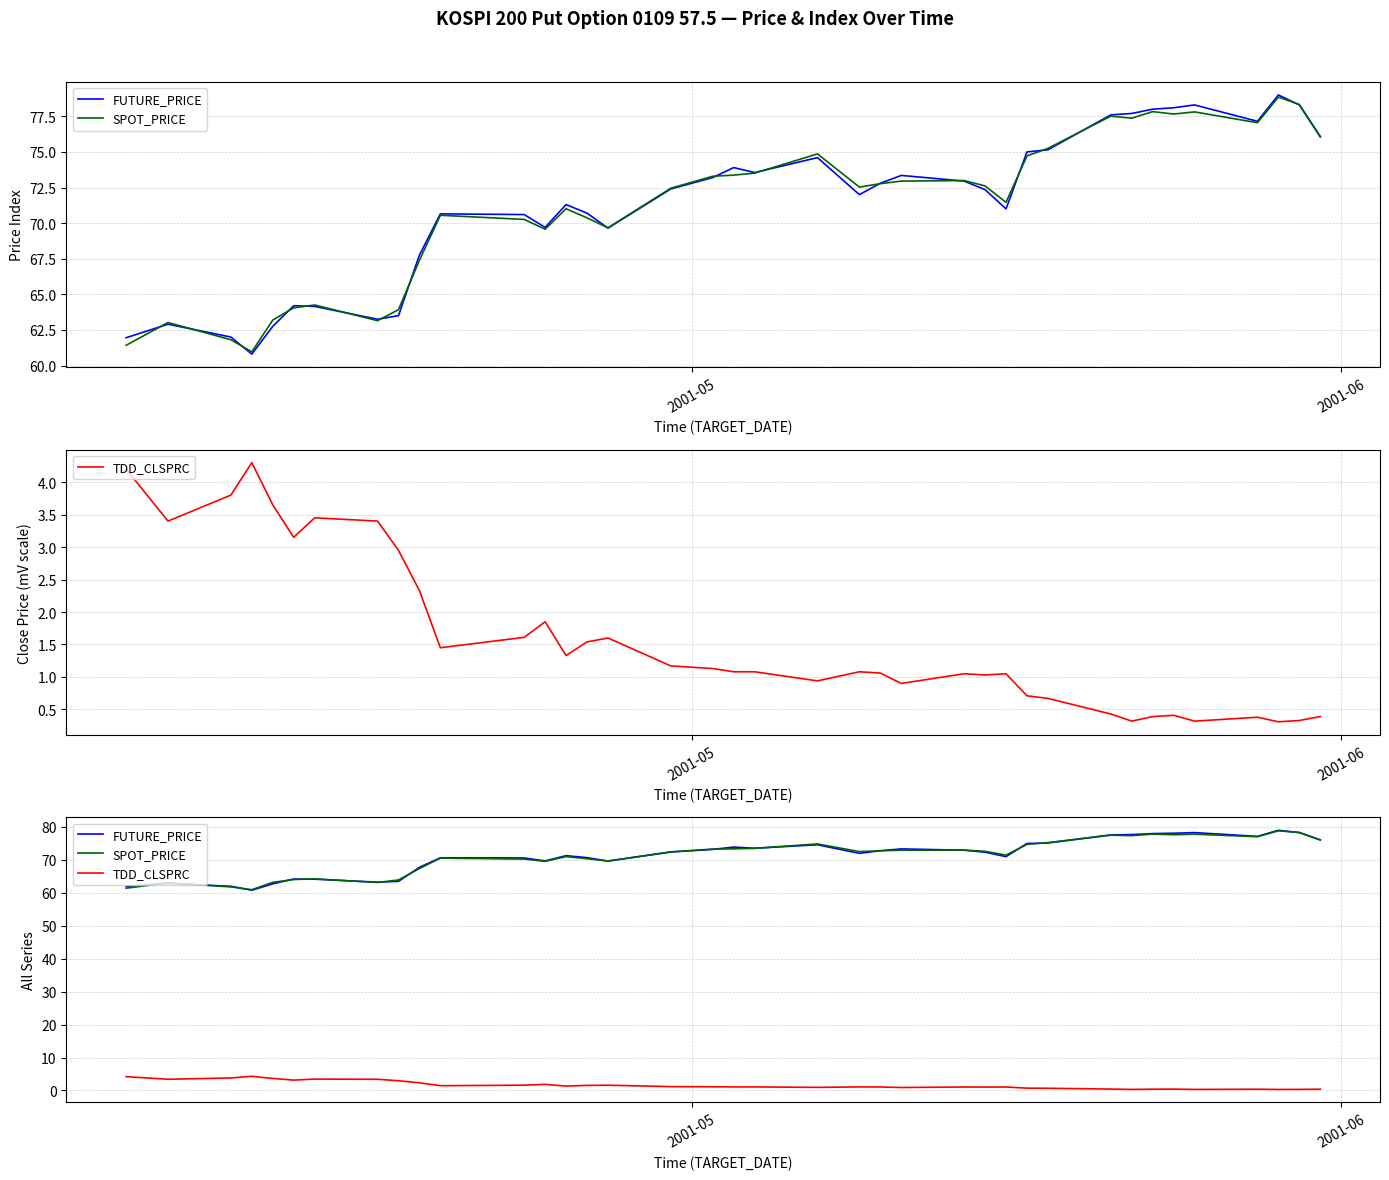

Reading right to left, transcribe all the data shown in this chart.

FUTURE_PRICE: 76.0	78.3	79.0	77.2	78.3	78.1	78.0	77.7	77.6	75.2	75.0	71.0	72.3	73.0	73.3	72.8	72.0	74.6	73.5	73.9	73.2	72.4	69.7	70.7	71.3	69.7	70.6	70.7	67.8	63.5	63.2	64.2	64.2	62.8	60.8	62.0	62.9	62.0
SPOT_PRICE: 76.1	78.3	78.8	77.0	77.8	77.7	77.8	77.4	77.5	75.2	74.7	71.5	72.6	73.0	73.0	72.8	72.5	74.9	73.5	73.4	73.3	72.5	69.7	70.4	71.0	69.6	70.3	70.5	67.4	63.9	63.1	64.2	64.0	63.2	61.0	61.8	63.0	61.4
TDD_CLSPRC: 0.4	0.3	0.3	0.4	0.3	0.4	0.4	0.3	0.4	0.7	0.7	1.1	1.0	1.1	0.9	1.1	1.1	0.9	1.1	1.1	1.1	1.2	1.6	1.5	1.3	1.9	1.6	1.4	2.3	3.0	3.4	3.5	3.1	3.6	4.3	3.8	3.4	4.2